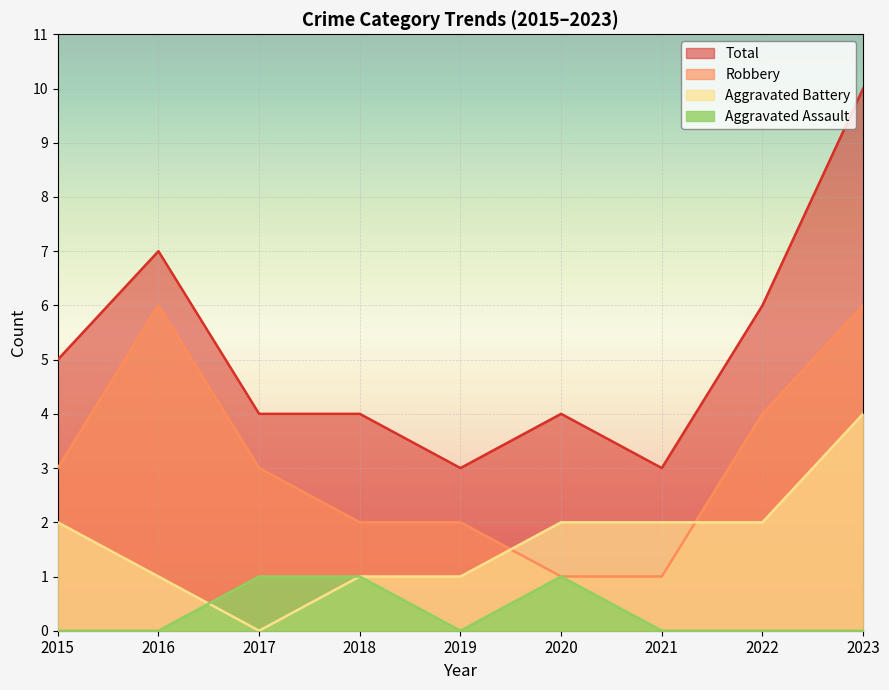

Which series has the widest spread of values?

Total